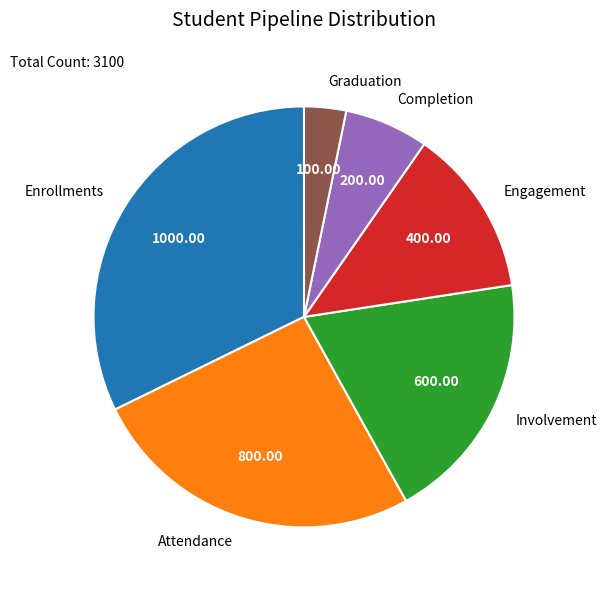

Count the number of slices in the pie.

6